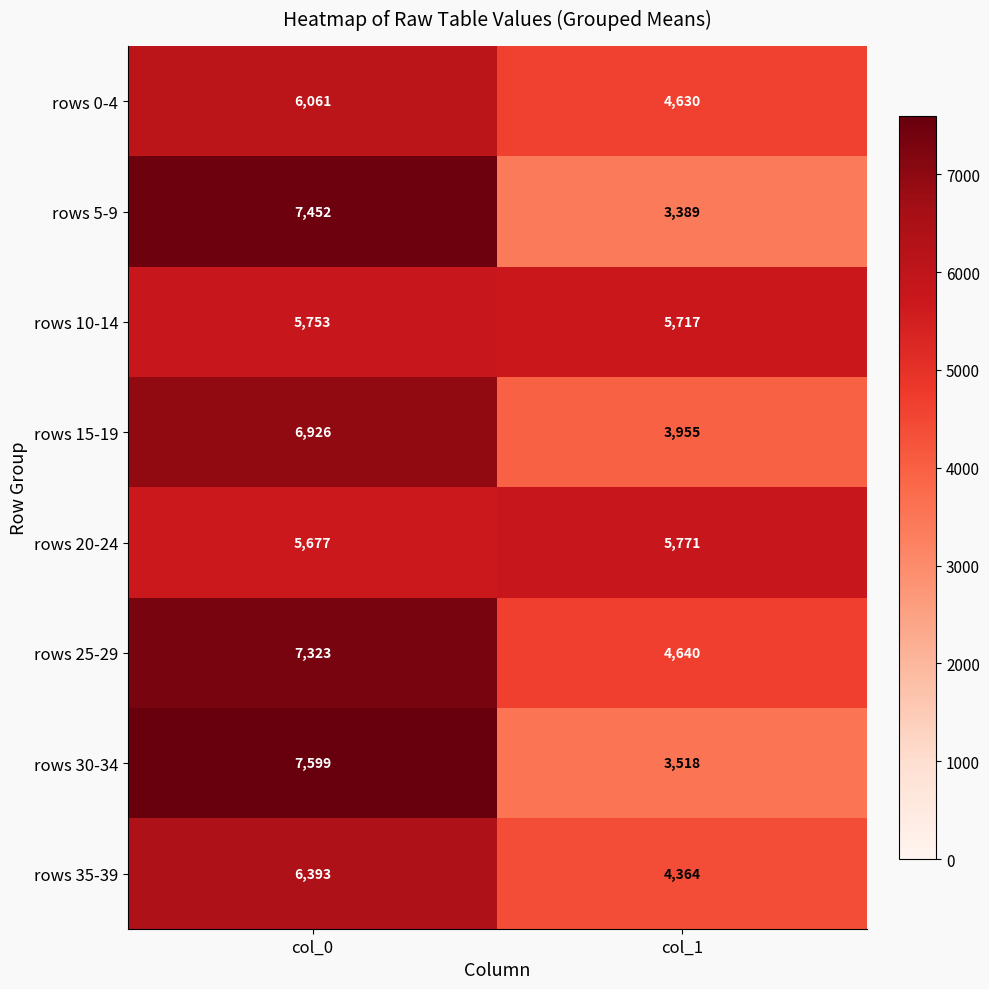

Reading right to left, list all the values displayed in this chart.

rows 0-4: 4630	6061
rows 5-9: 3389	7452
rows 10-14: 5717	5753
rows 15-19: 3955	6926
rows 20-24: 5771	5677
rows 25-29: 4640	7323
rows 30-34: 3518	7599
rows 35-39: 4364	6393